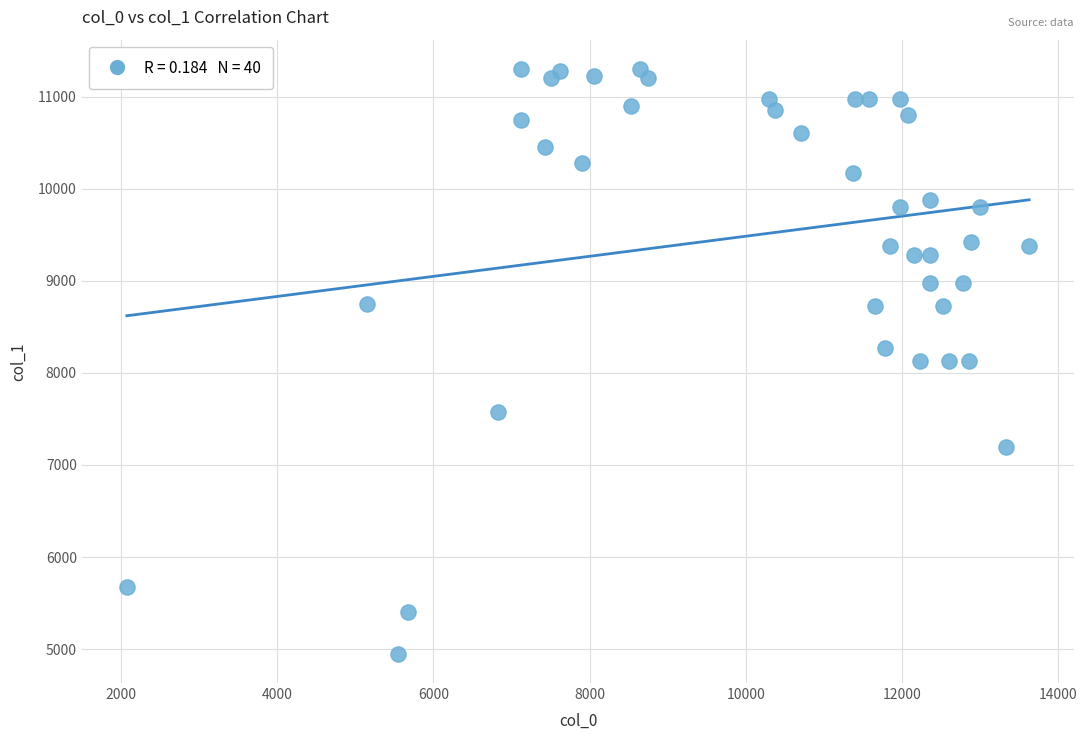

What is the range of Y values (max minus min)?

6350